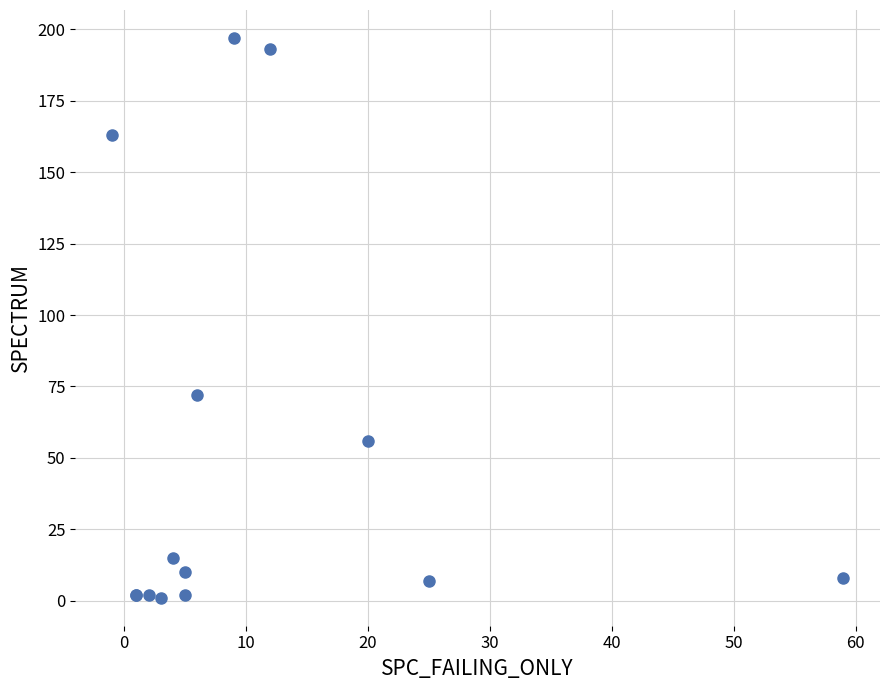

What Y value in the scatter plot is closest to 99?

72